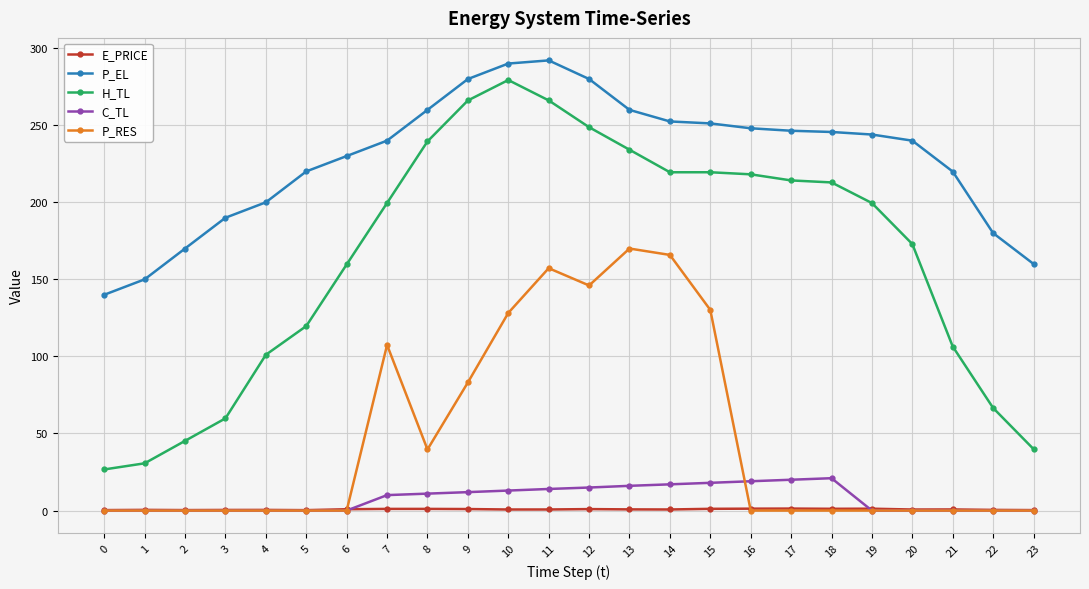

At 12, list the series in order from largest to smallest.

P_EL, H_TL, P_RES, C_TL, E_PRICE